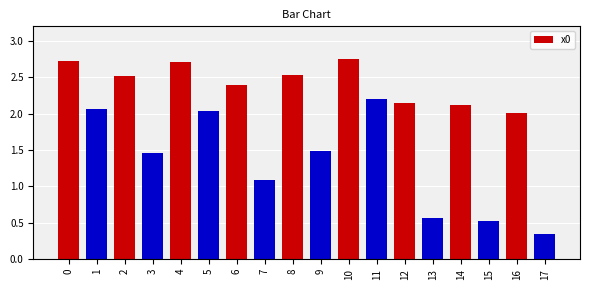

Approximately how many times larger is the value at 2 compared to 3?

1.7